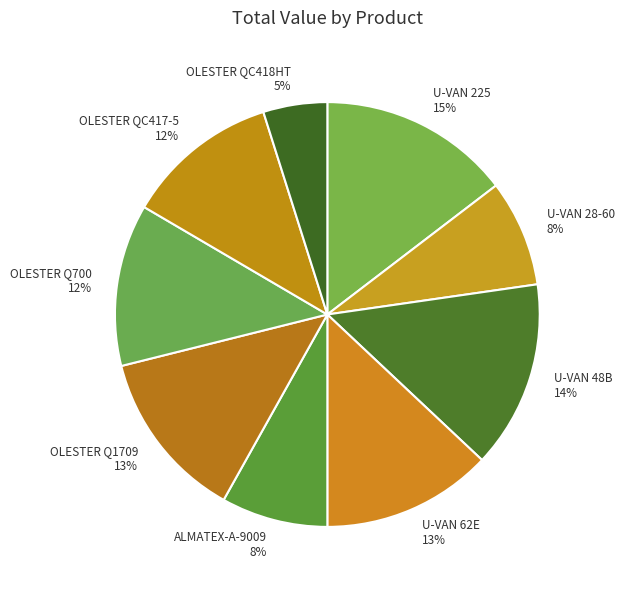

The OLESTER Q1709 slice represents 7% of the pie. True or false?

False